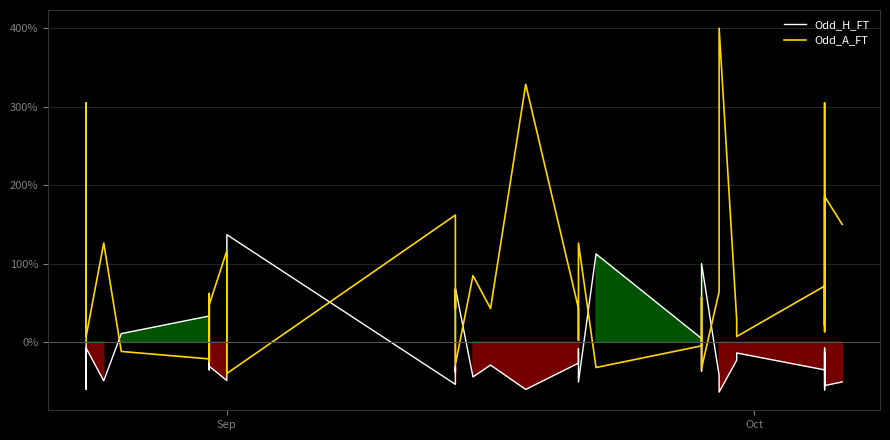

How many lines are shown in the chart?

2